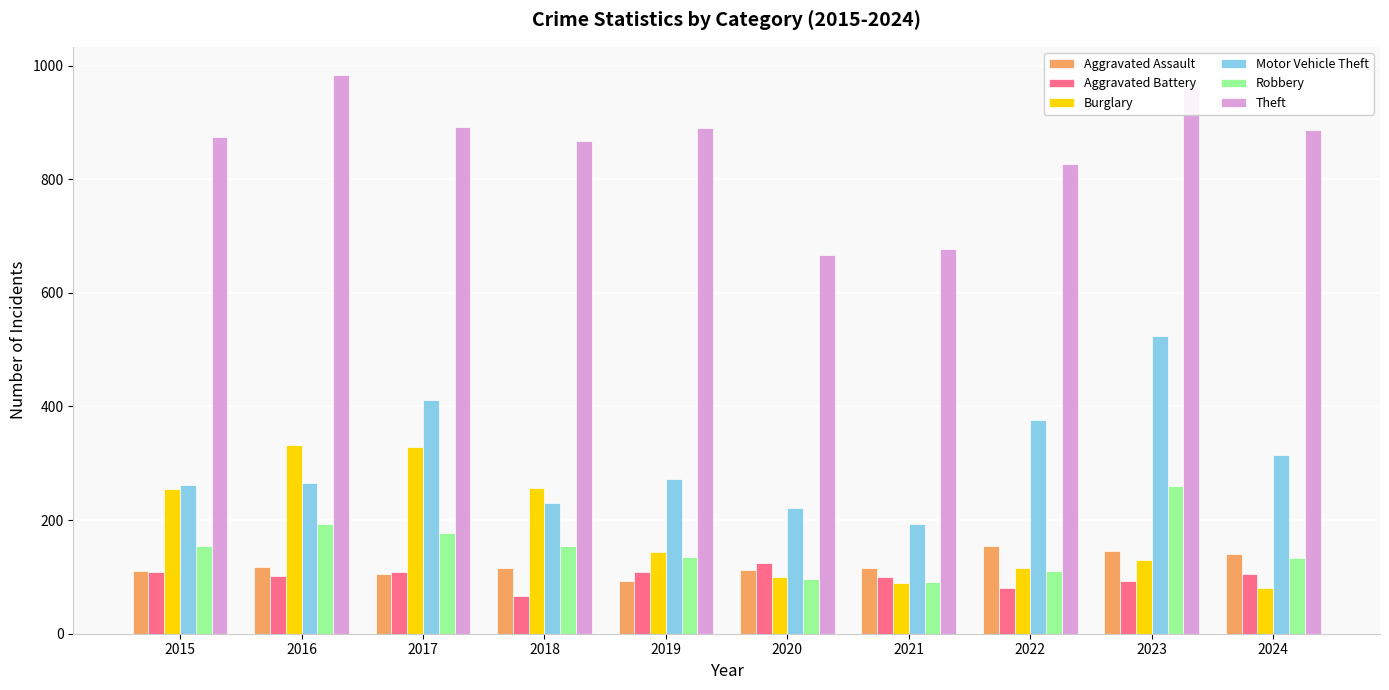

Which series changed the most between 2015 and 2019?

Burglary